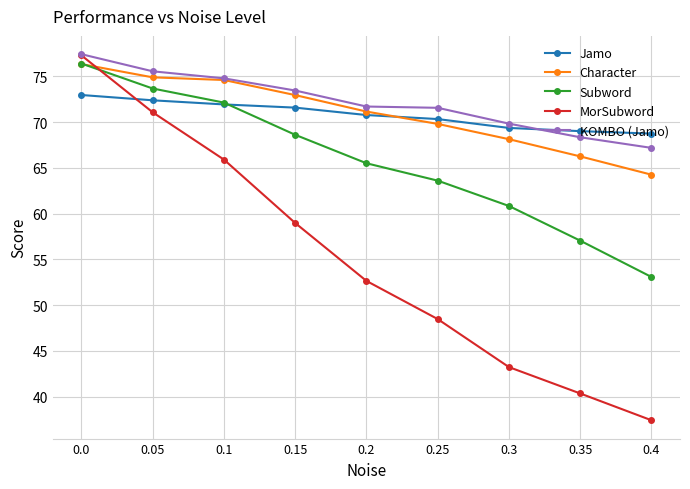

The Subword series shows 16.1 at 0.3. True or false?

False